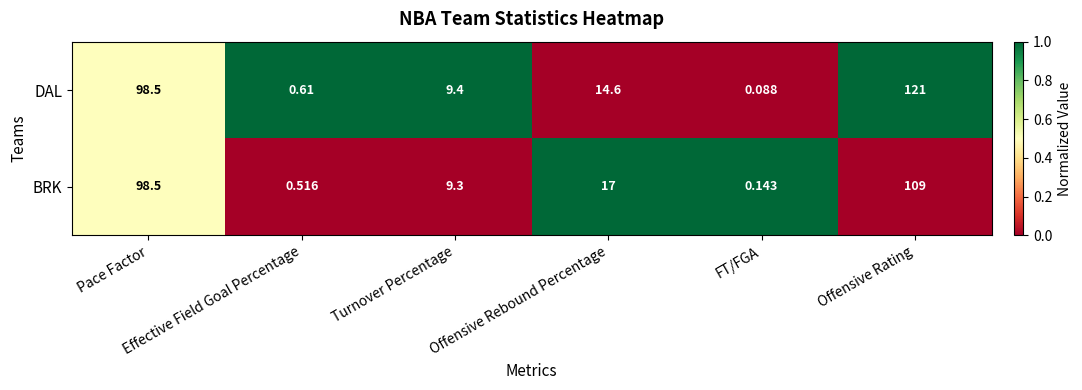

List the series in order of their peak value, highest first.

DAL, BRK